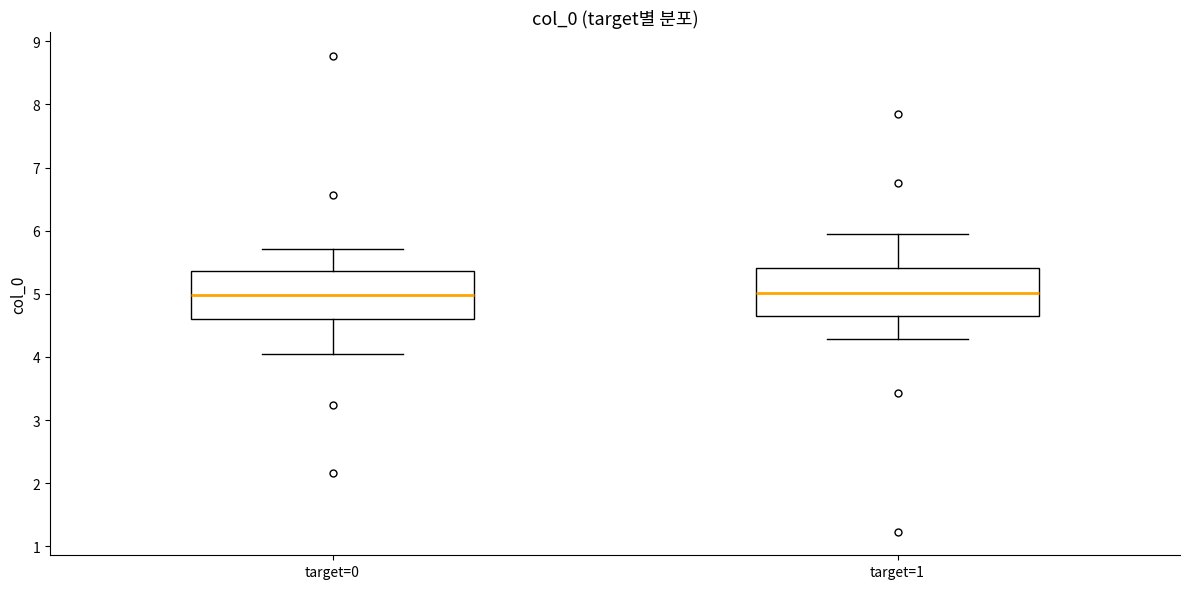

Where does the upper whisker of the box for target=0 end on the y-axis? The values are not printed on the chart, so give them approximately, as read against the axis.

5.7